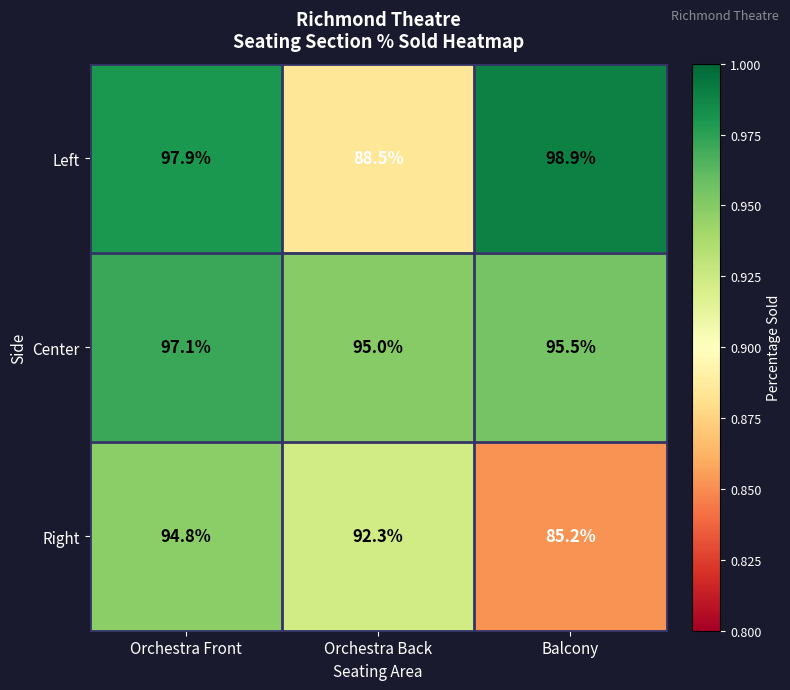

How many categories are shown in the chart?

3